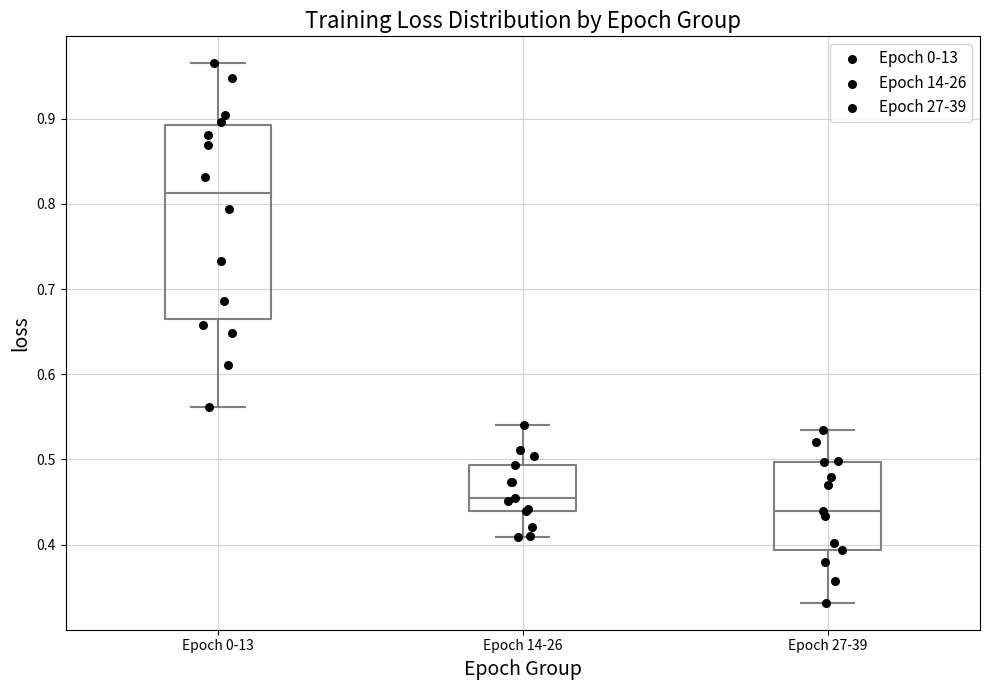

Which box has the highest median line?

Epoch 0-13